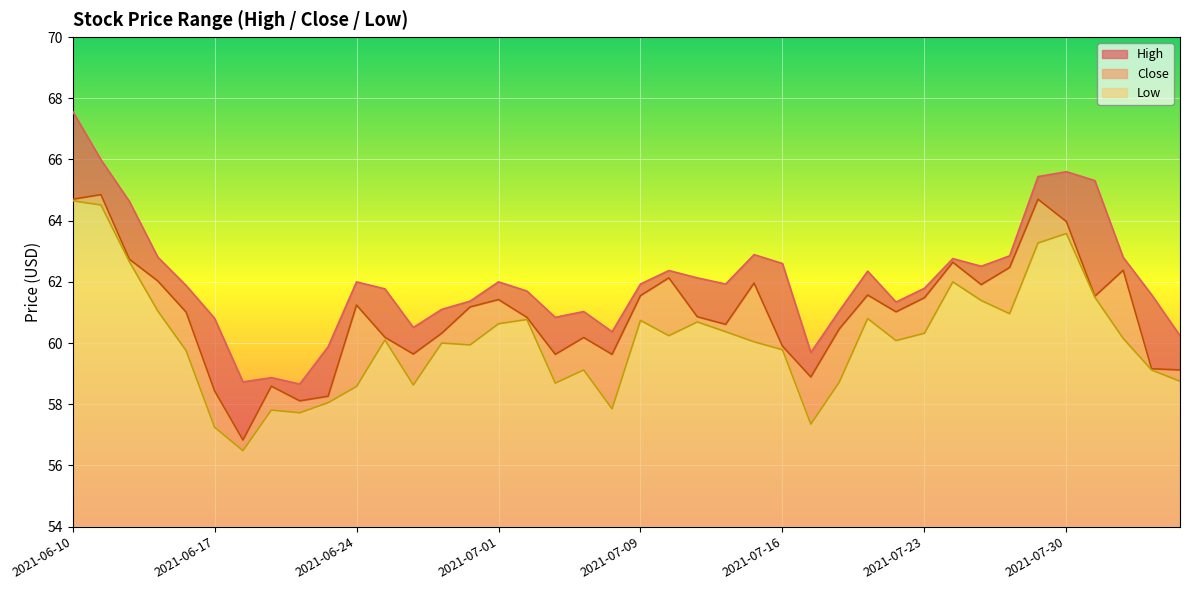

Where is the first local maximum for high?

2021-06-21